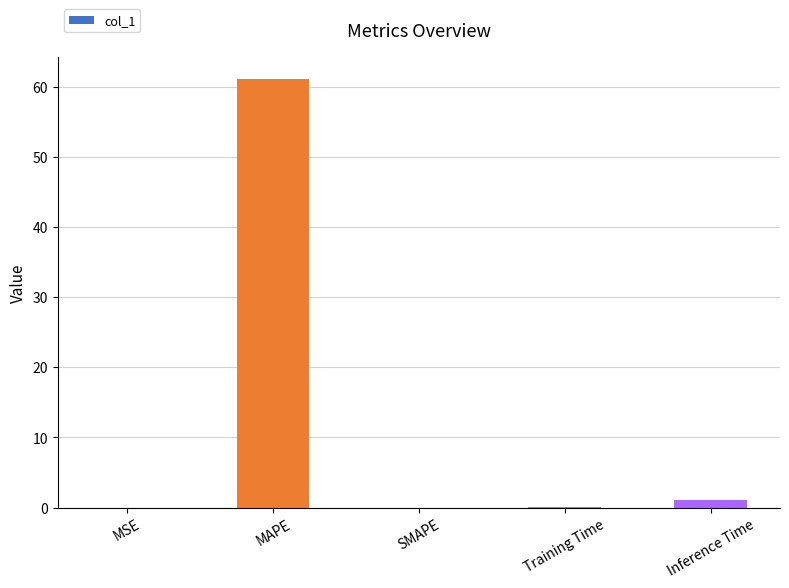

What is the sum of the values at SMAPE and MAPE?

61.1